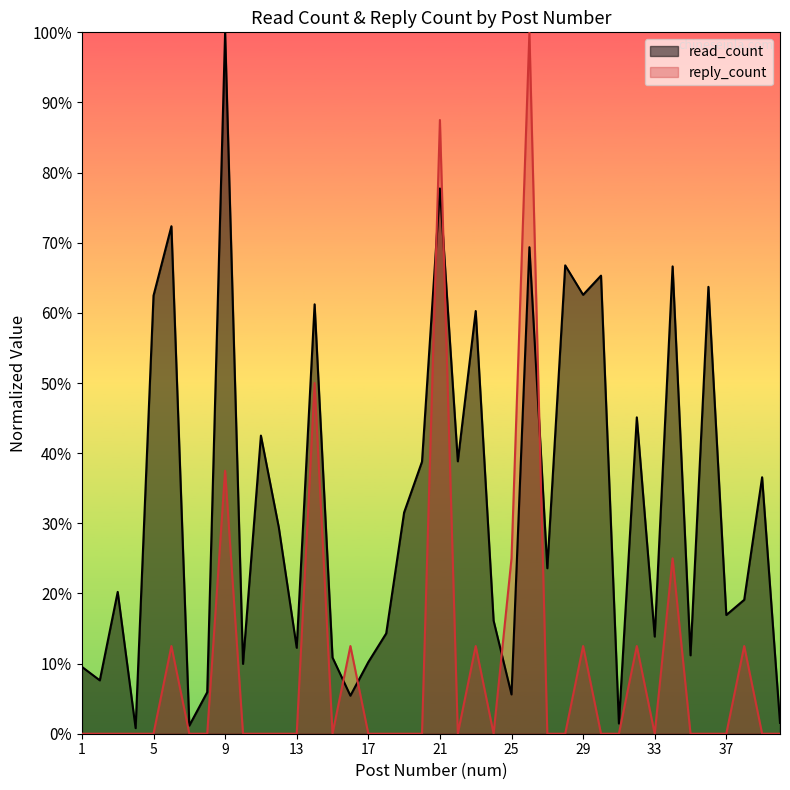

Reading left to right, transcribe all the data shown in this chart.

read_count: 1=0.1	2=0.1	3=0.2	4=0.0	5=0.6	6=0.7	7=0.0	8=0.1	9=1.0	10=0.1	11=0.4	12=0.3	13=0.1	14=0.6	15=0.1	16=0.1	17=0.1	18=0.1	19=0.3	20=0.4	21=0.8	22=0.4	23=0.6	24=0.2	25=0.1	26=0.7	27=0.2	28=0.7	29=0.6	30=0.7	31=0.0	32=0.5	33=0.1	34=0.7	35=0.1	36=0.6	37=0.2	38=0.2	39=0.4	40=0.0
reply_count: 1=0.0	2=0.0	3=0.0	4=0.0	5=0.0	6=0.1	7=0.0	8=0.0	9=0.4	10=0.0	11=0.0	12=0.0	13=0.0	14=0.5	15=0.0	16=0.1	17=0.0	18=0.0	19=0.0	20=0.0	21=0.9	22=0.0	23=0.1	24=0.0	25=0.2	26=1.0	27=0.0	28=0.0	29=0.1	30=0.0	31=0.0	32=0.1	33=0.0	34=0.2	35=0.0	36=0.0	37=0.0	38=0.1	39=0.0	40=0.0